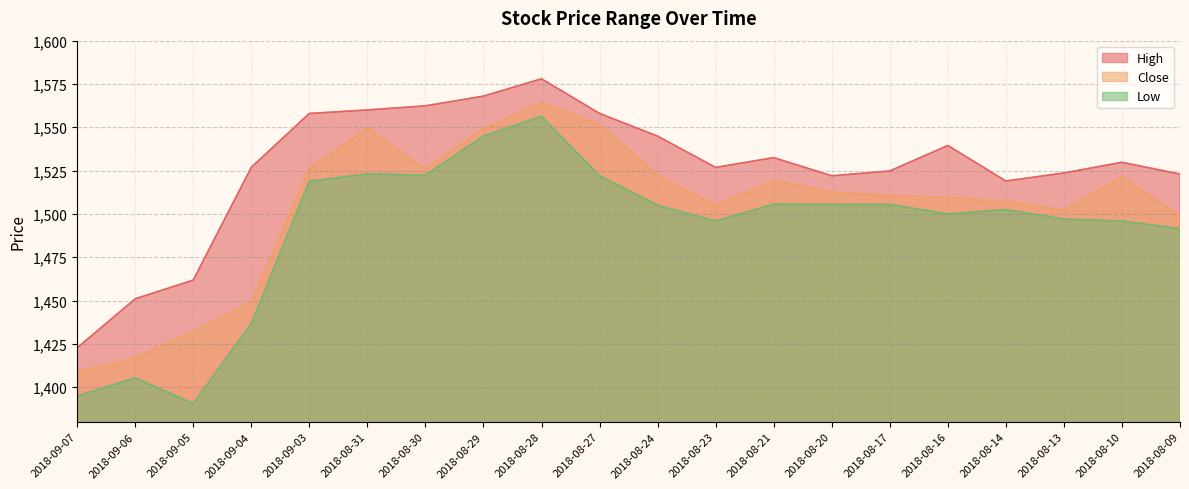

Reading left to right, list all the values displayed in this chart.

High: 2018-09-07=1422.7	2018-09-06=1451.0	2018-09-05=1461.8	2018-09-04=1526.9	2018-09-03=1558.0	2018-08-31=1560.0	2018-08-30=1562.4	2018-08-29=1568.0	2018-08-28=1578.0	2018-08-27=1558.0	2018-08-24=1544.9	2018-08-23=1526.8	2018-08-21=1532.5	2018-08-20=1522.0	2018-08-17=1524.8	2018-08-16=1539.5	2018-08-14=1519.0	2018-08-13=1523.7	2018-08-10=1529.8	2018-08-09=1523.0
Close: 2018-09-07=1408.8	2018-09-06=1417.0	2018-09-05=1432.1	2018-09-04=1448.8	2018-09-03=1526.2	2018-08-31=1549.3	2018-08-30=1526.0	2018-08-29=1549.2	2018-08-28=1564.2	2018-08-27=1551.5	2018-08-24=1522.5	2018-08-23=1504.9	2018-08-21=1519.2	2018-08-20=1512.6	2018-08-17=1510.5	2018-08-16=1509.5	2018-08-14=1507.1	2018-08-13=1502.2	2018-08-10=1521.4	2018-08-09=1498.8
Low: 2018-09-07=1394.9	2018-09-06=1405.4	2018-09-05=1390.6	2018-09-04=1436.7	2018-09-03=1518.8	2018-08-31=1523.1	2018-08-30=1522.3	2018-08-29=1545.0	2018-08-28=1556.3	2018-08-27=1522.0	2018-08-24=1505.0	2018-08-23=1495.9	2018-08-21=1505.7	2018-08-20=1505.5	2018-08-17=1505.5	2018-08-16=1500.0	2018-08-14=1502.5	2018-08-13=1497.0	2018-08-10=1495.9	2018-08-09=1491.5